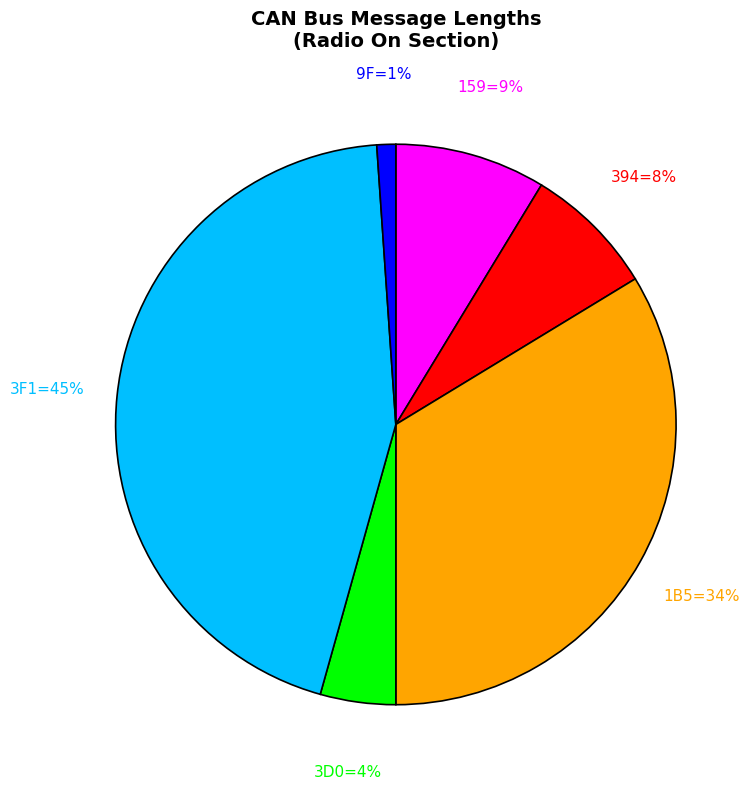

Is there a majority slice in this chart?

No